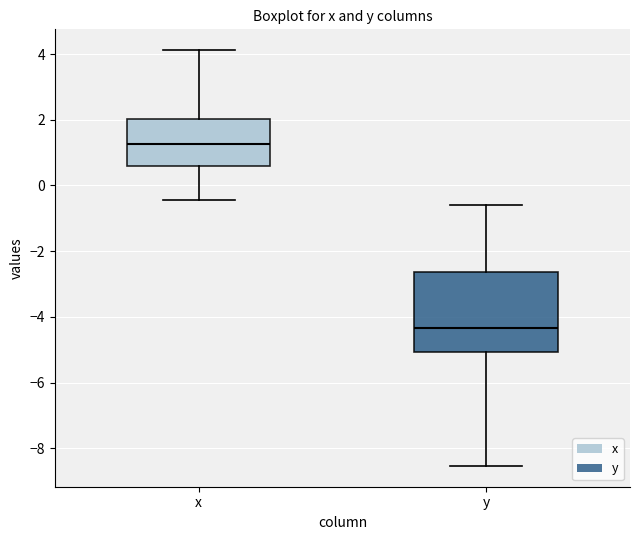

Where is the upper edge of the box for x on the y-axis? The values are not printed on the chart, so give them approximately, as read against the axis.

2.0